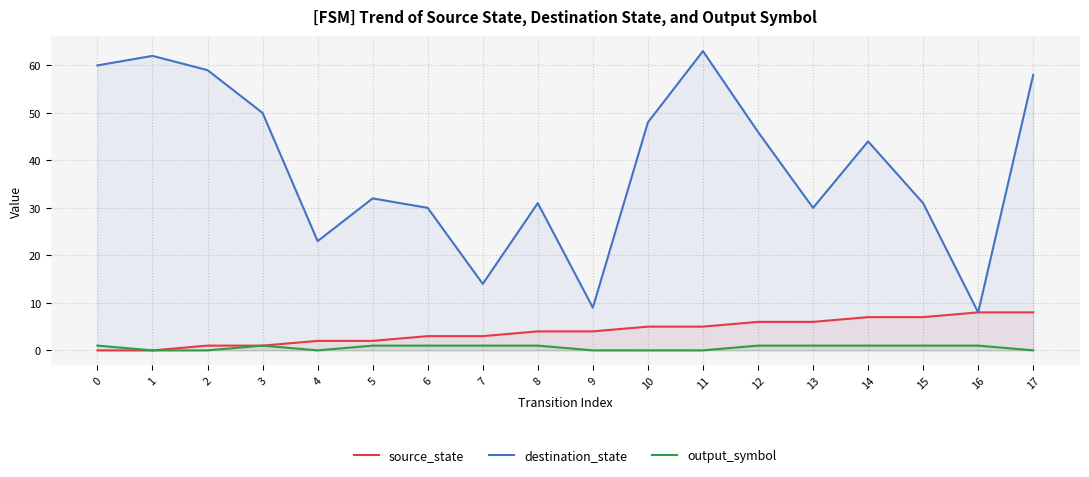

What are all the series names shown in the legend?

source_state, destination_state, output_symbol